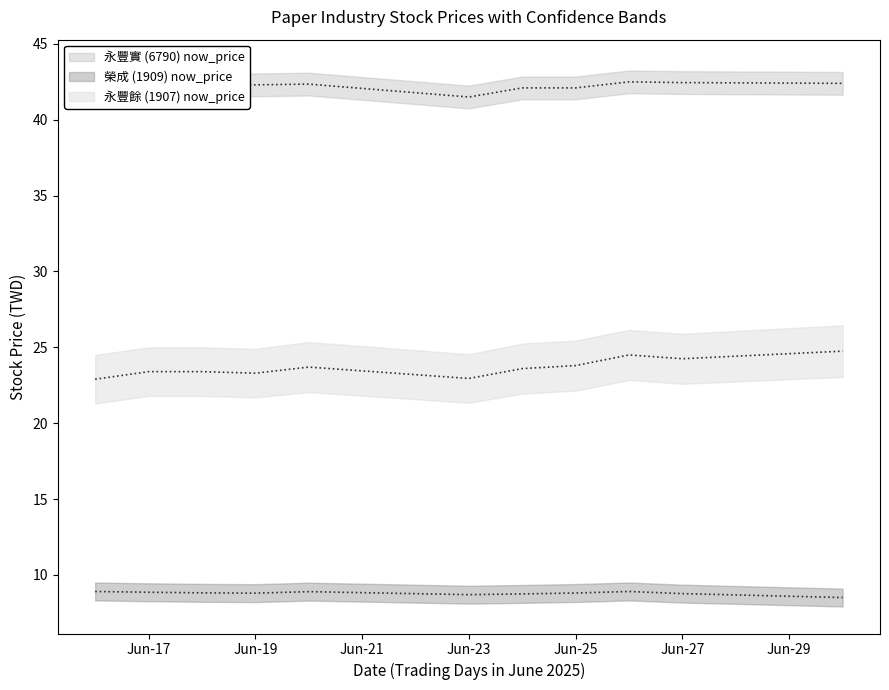

Between 2025-06-30 and 2025-06-17, which is larger?

2025-06-17